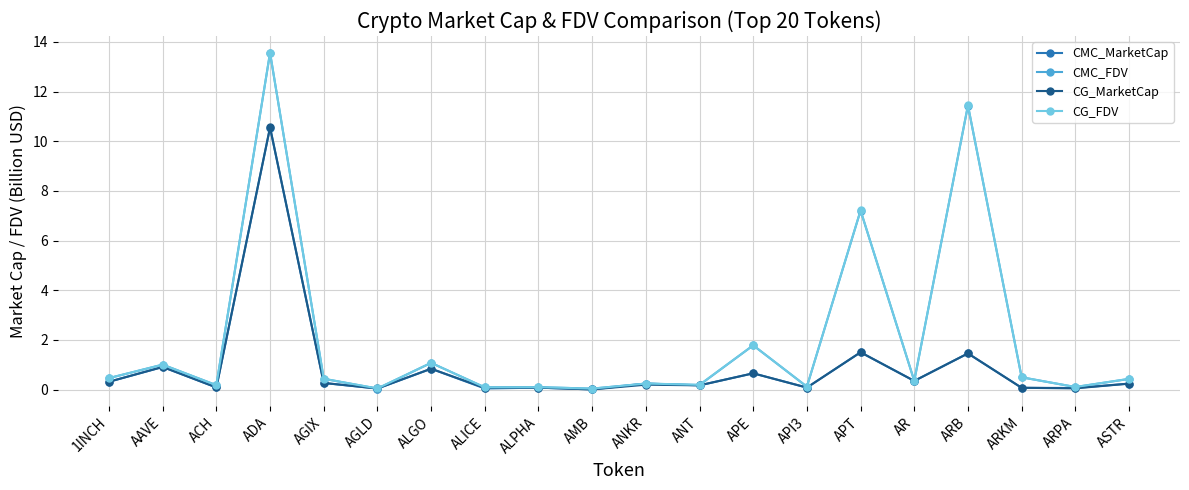

Which series changed the most between ACH and ARB?

CG_FDV